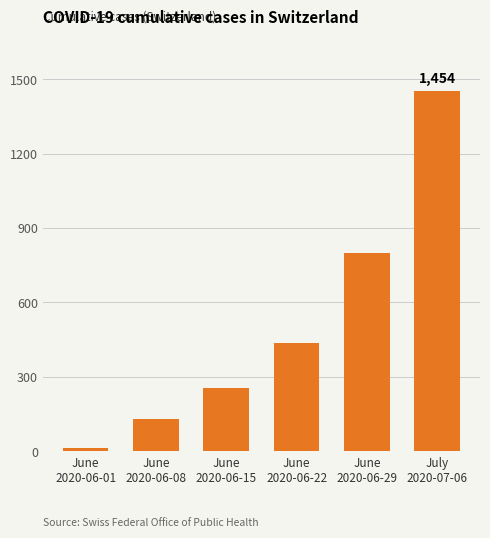

How many data points does each series have?

6